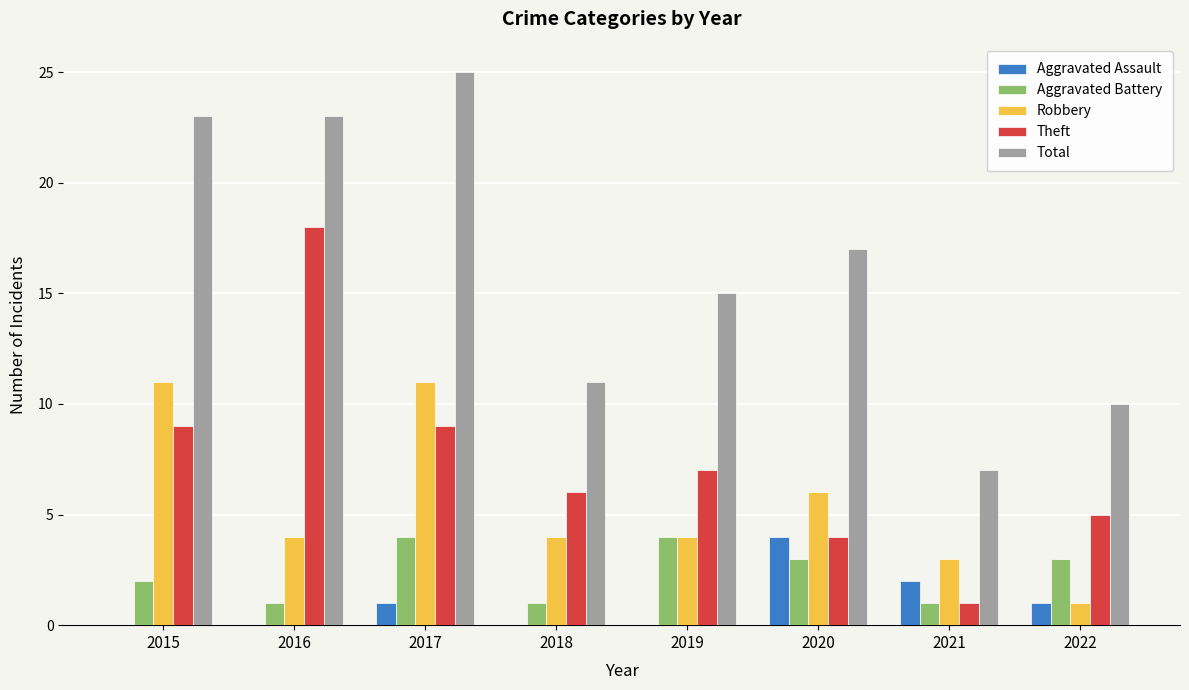

What is the total value across all series at 2021?

14